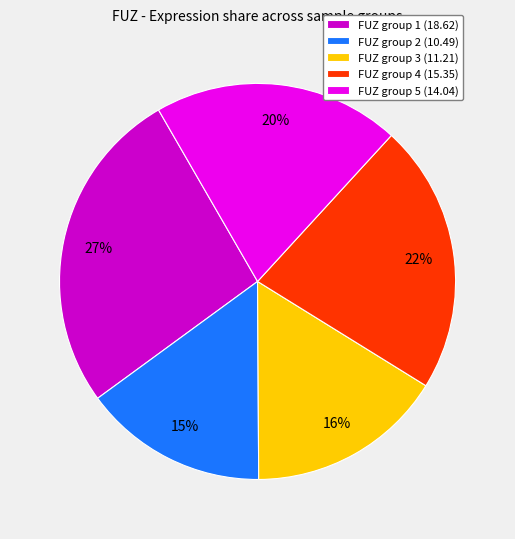

To the nearest percent, what is the average slice percentage?

20%